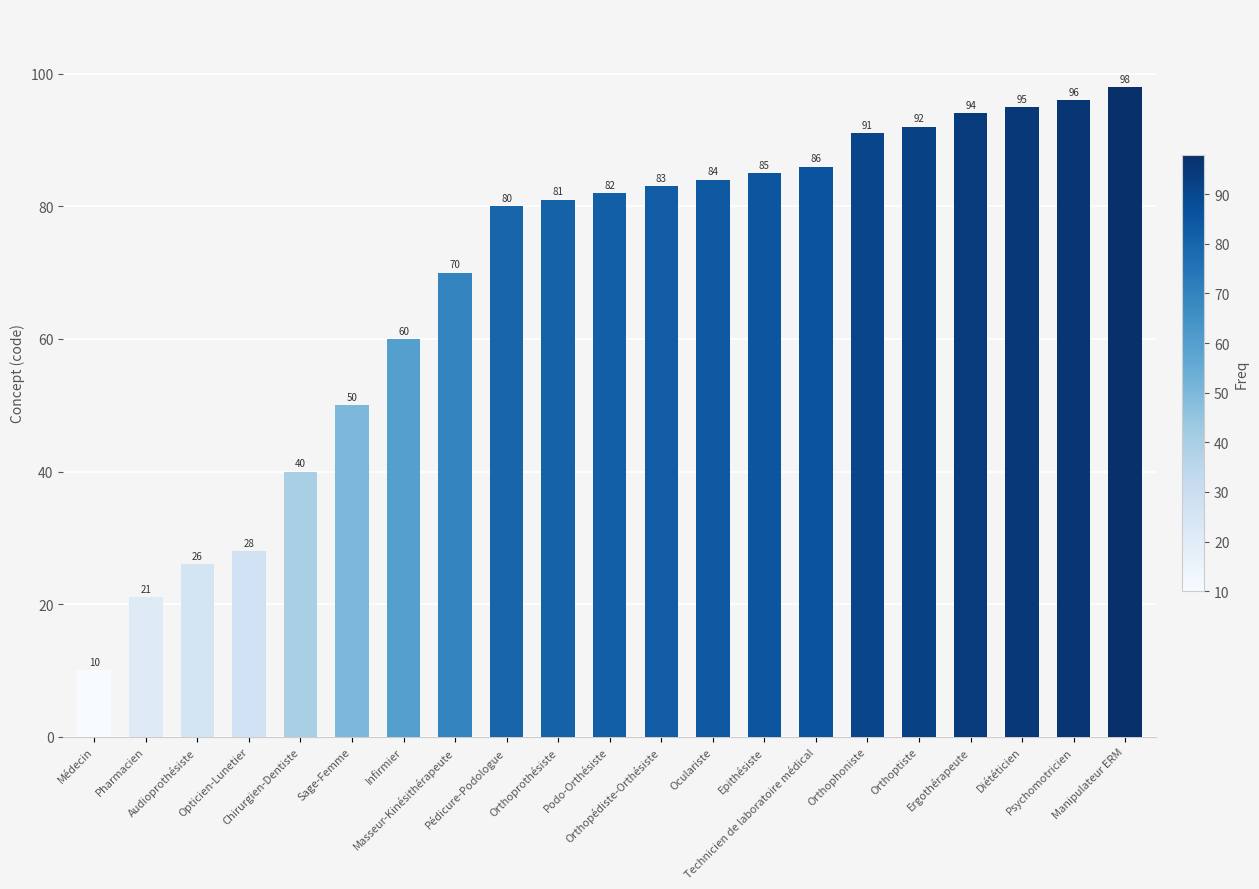

Is it true that the value at Orthophoniste is 134?

False